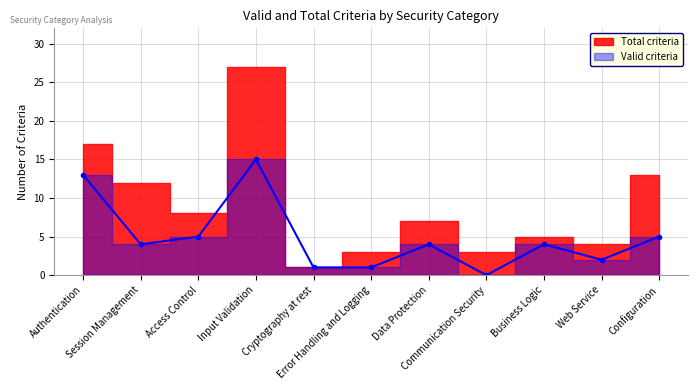

Rank the categories by value from lowest to highest.

Communication Security, Cryptography at rest, Error Handling and Logging, Web Service, Session Management, Data Protection, Business Logic, Access Control, Configuration, Authentication, Input Validation